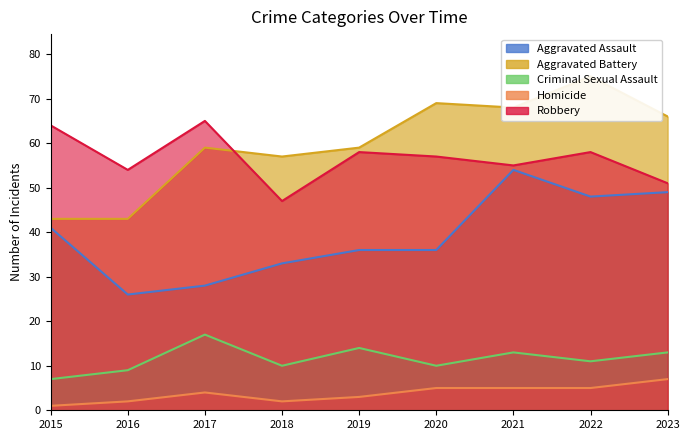

At how many categories does at least one series exceed 17?

9